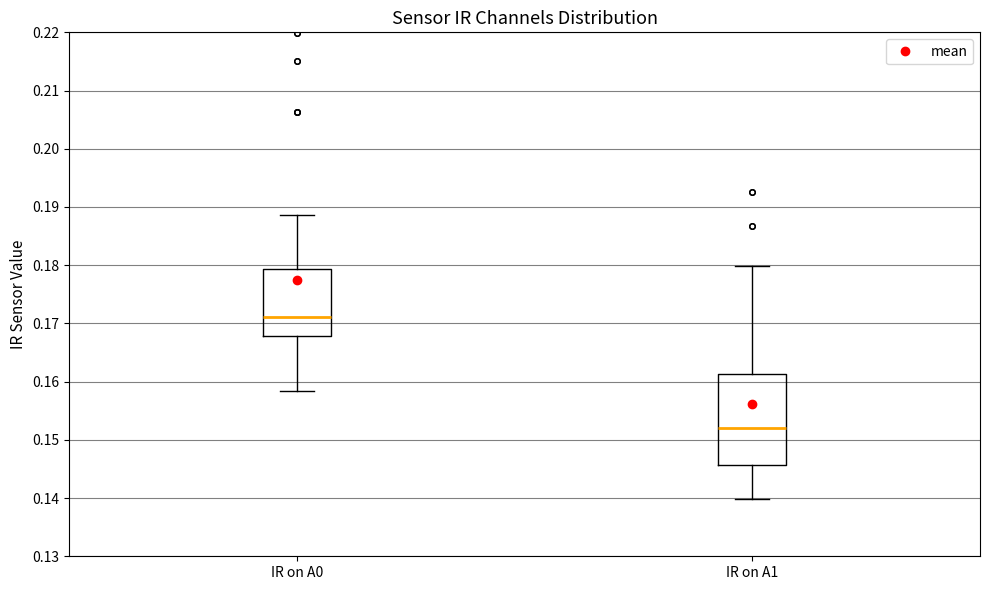

Where does the upper whisker of the box for IR on A1 end on the y-axis? The values are not printed on the chart, so give them approximately, as read against the axis.

0.180